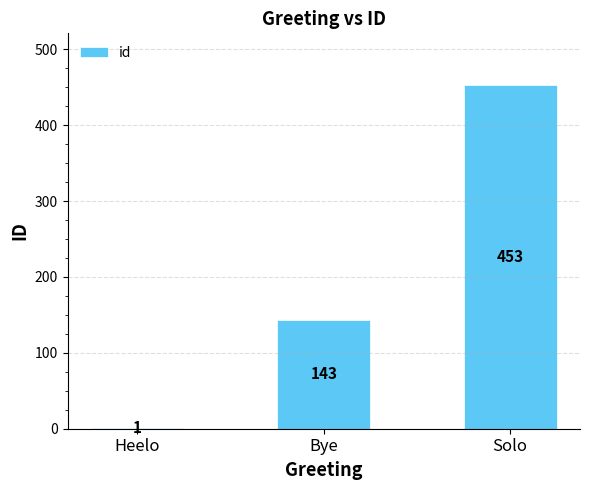

At which category does the chart reach its peak across all series?

Solo